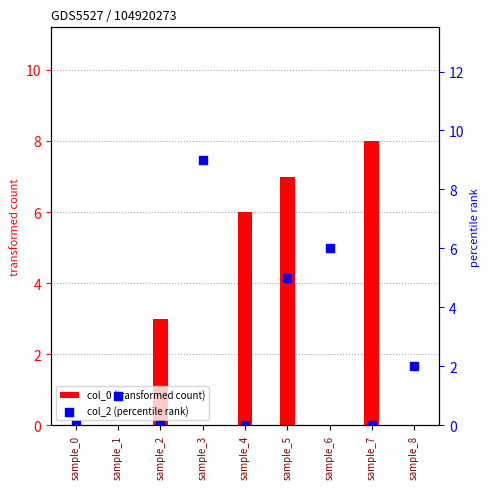

What are all the series names shown in the legend?

col_0 (transformed count), col_2 (percentile rank)